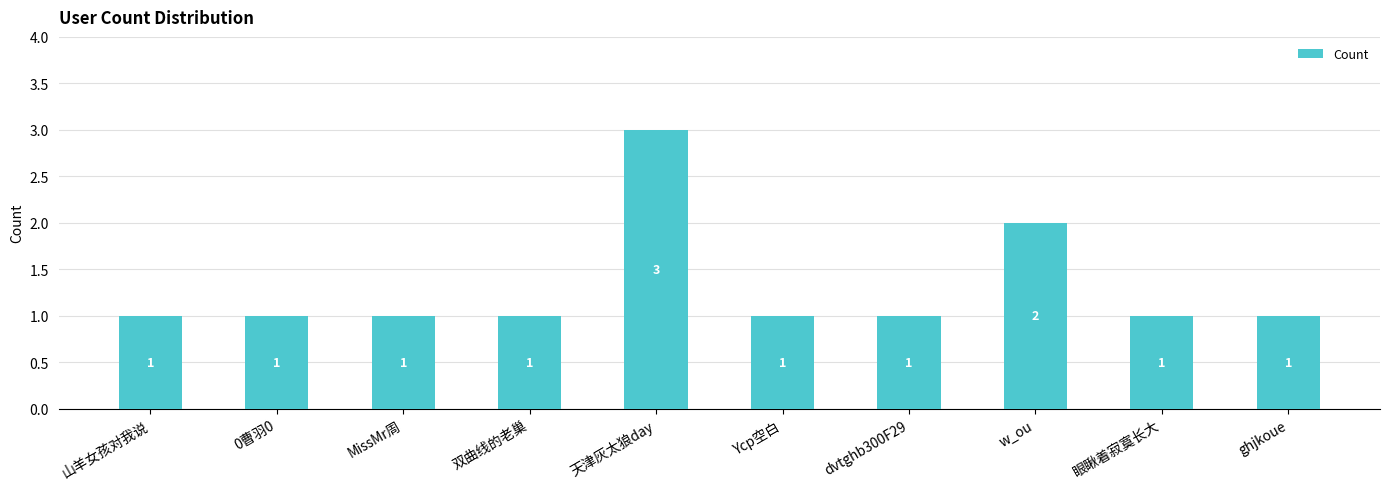

Is it true that the value at 双曲线的老巢 is 1?

True